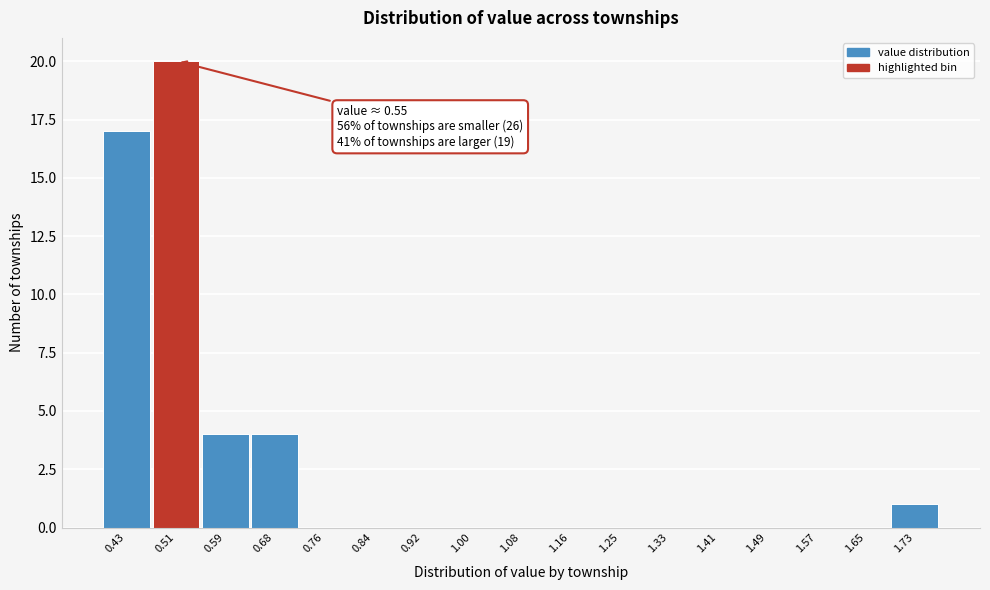

Reading right to left, list all the values displayed in this chart.

1.73=1	1.65=0	1.57=0	1.49=0	1.41=0	1.33=0	1.25=0	1.16=0	1.08=0	1.00=0	0.92=0	0.84=0	0.76=0	0.68=4	0.59=4	0.51=20	0.43=17